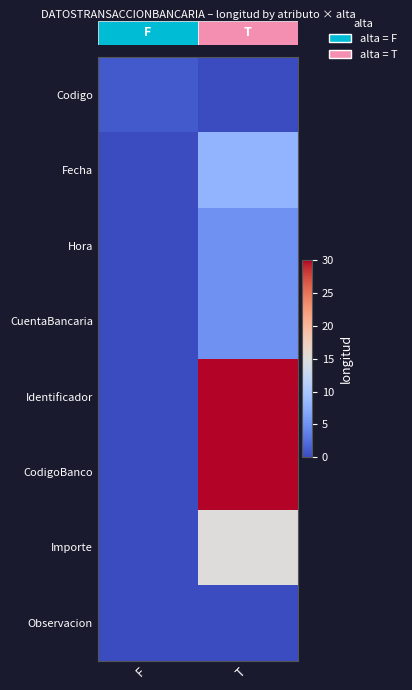

Reading left to right, transcribe all the data shown in this chart.

row_0: F=1	T=0
row_1: F=0	T=8
row_2: F=0	T=5
row_3: F=0	T=5
row_4: F=0	T=30
row_5: F=0	T=30
row_6: F=0	T=15
row_7: F=0	T=0